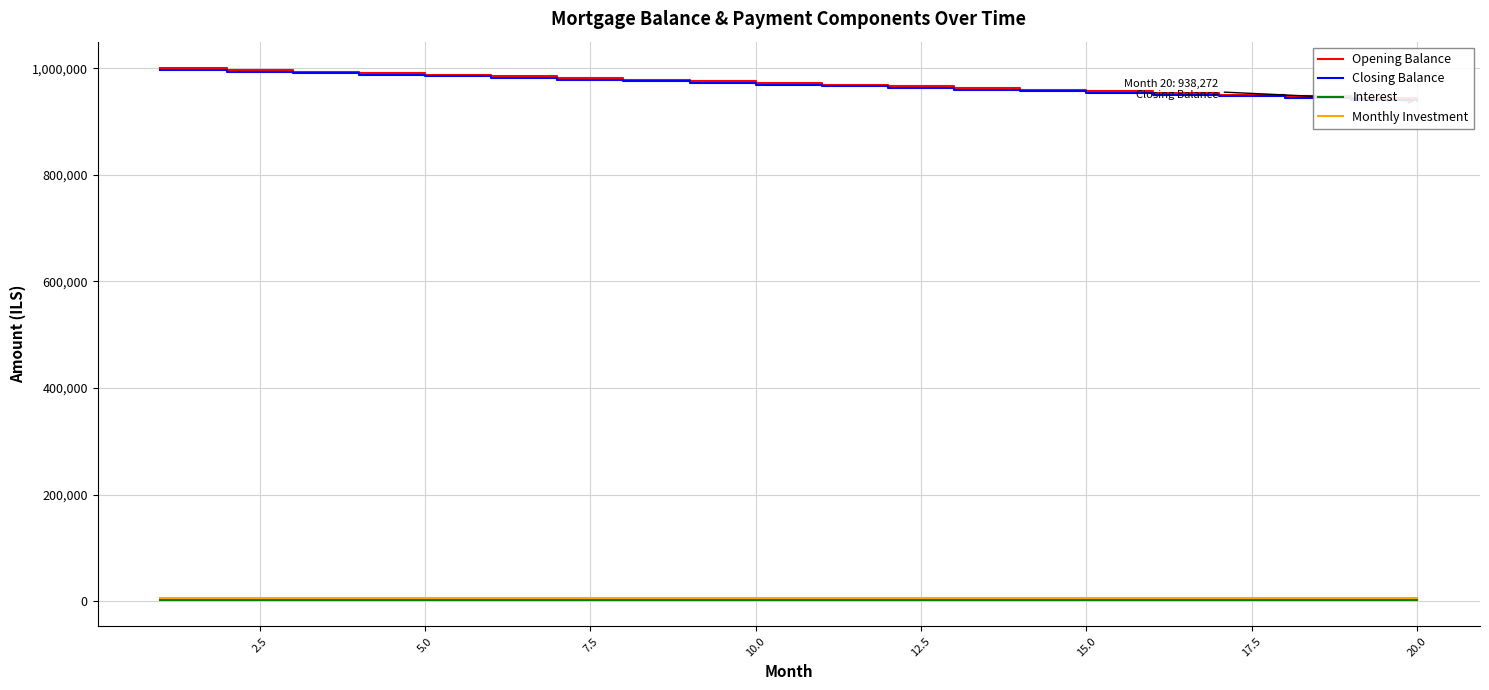

How many categories are shown in the chart?

20